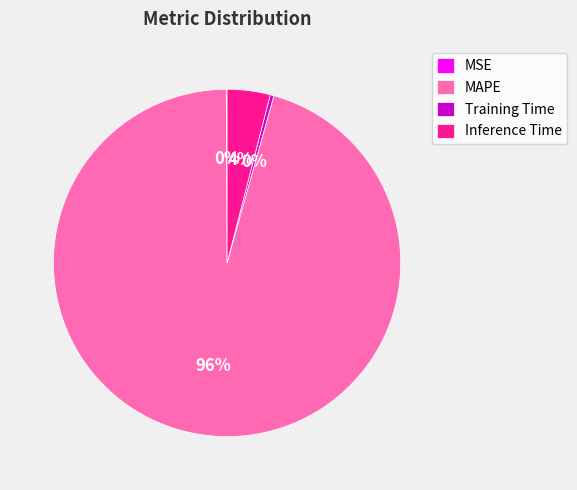

What is the largest slice in the pie chart?

MAPE